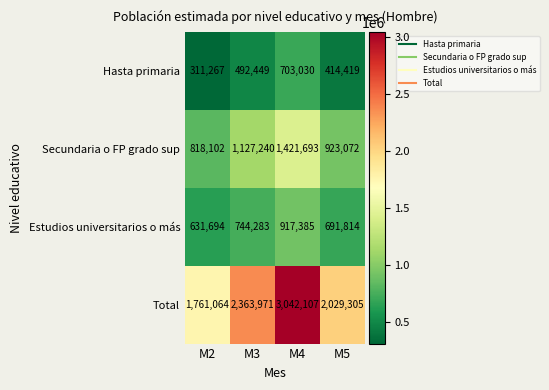

Count the number of data series in this chart.

4